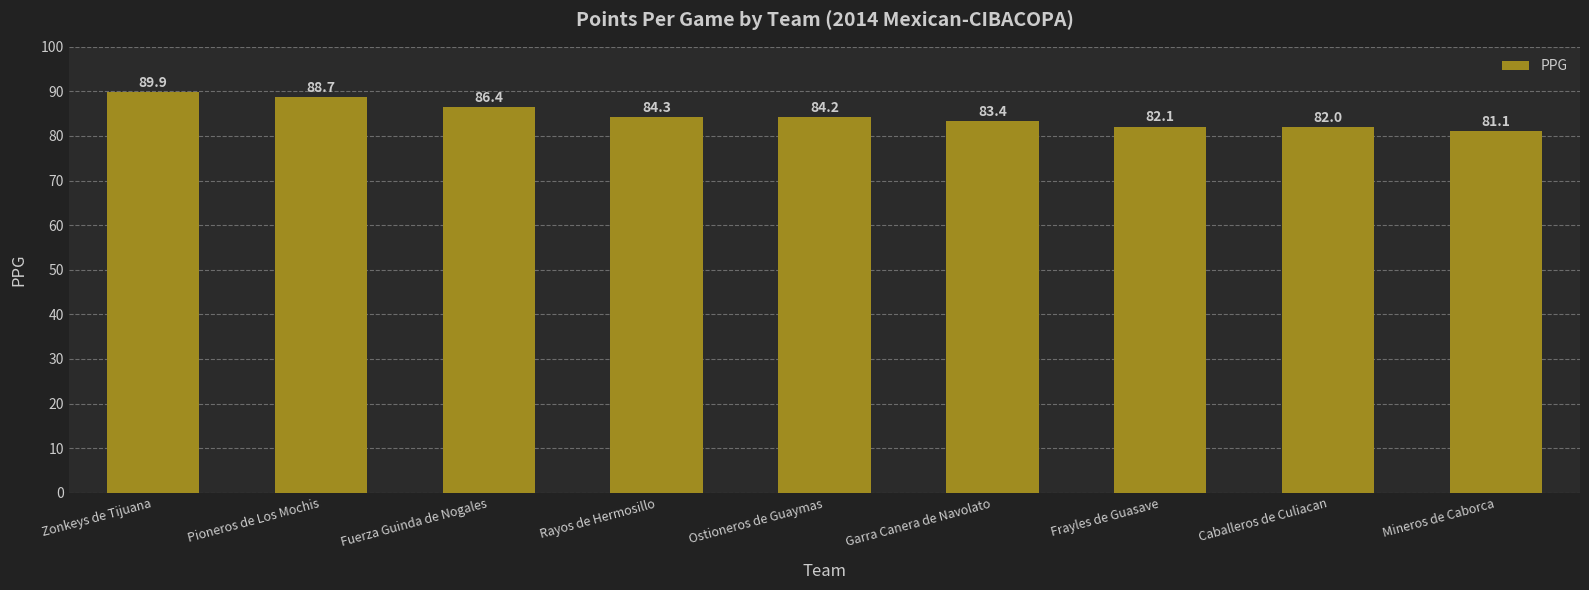

Reading left to right, transcribe all the data shown in this chart.

89.9	88.7	86.4	84.3	84.2	83.4	82.1	82.0	81.1